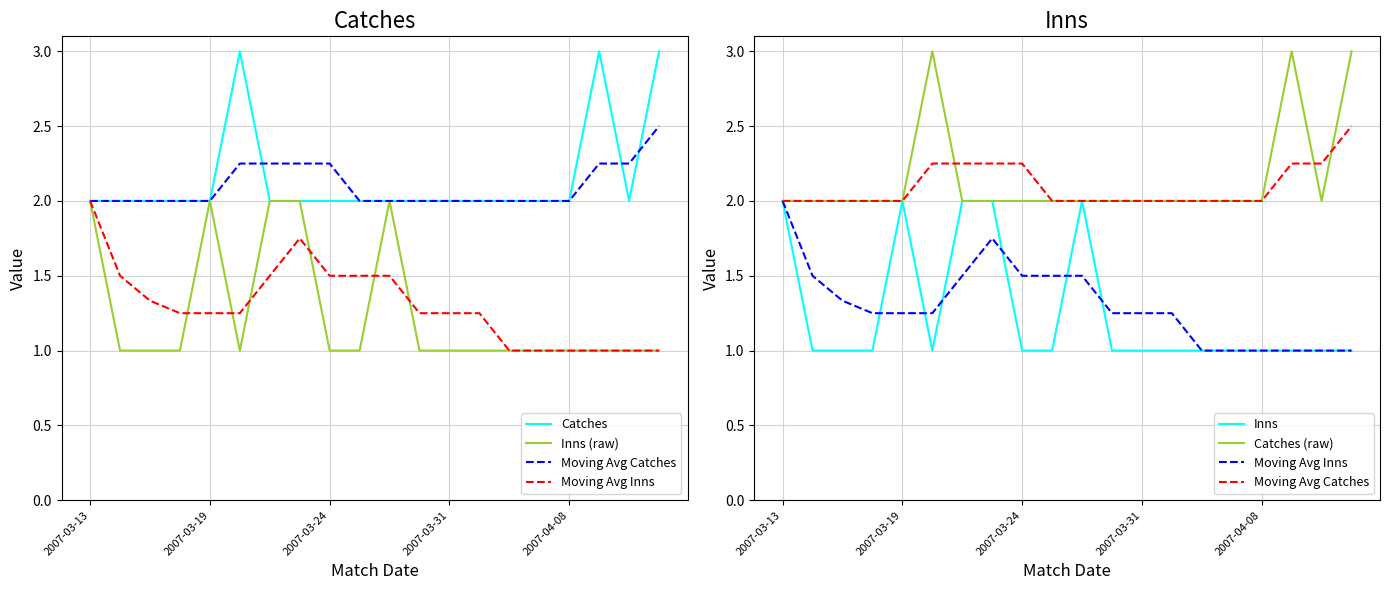

Is the value of Catches at 18 greater than the value of Inns (raw) at 17?

Yes